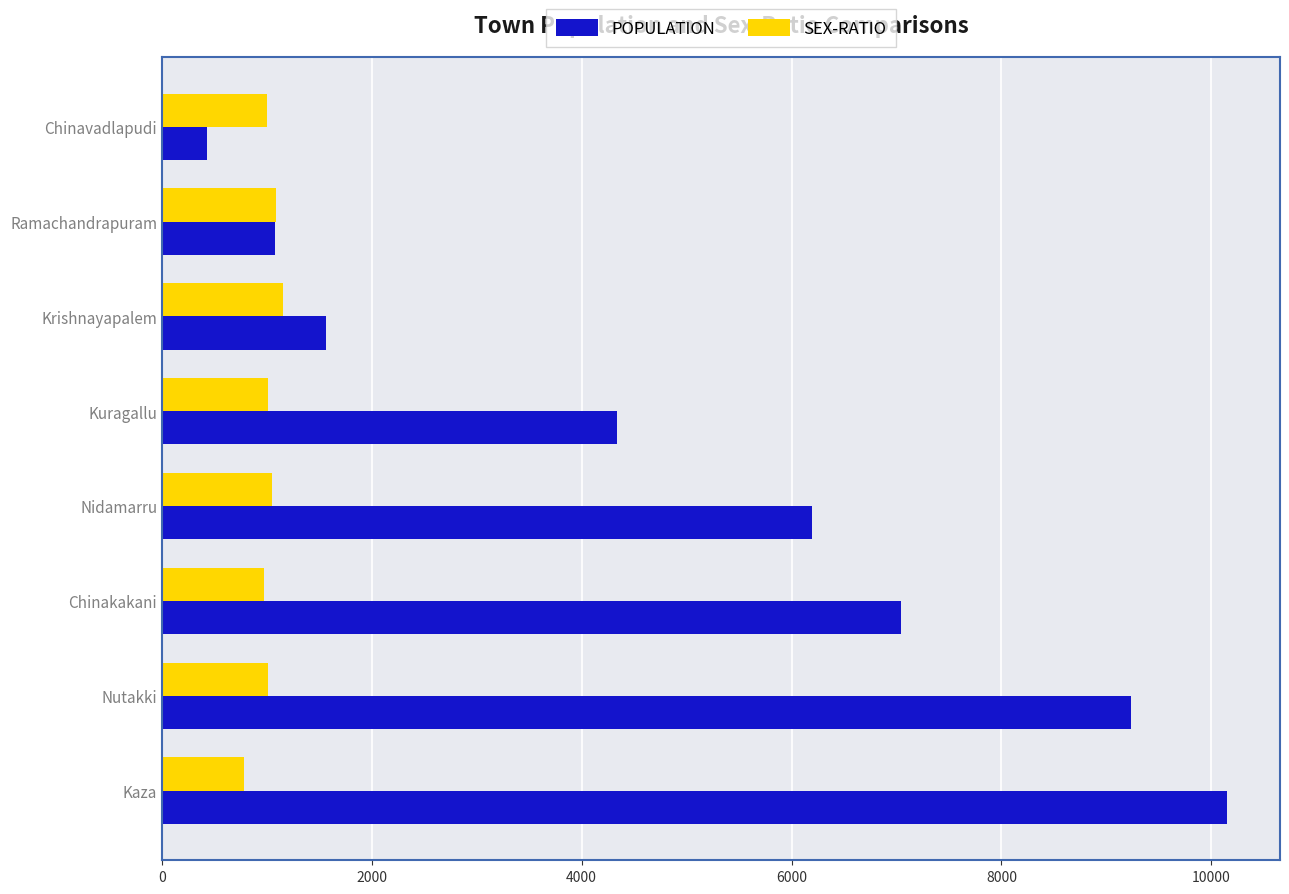

Rank the series by their maximum value, from highest to lowest.

POPULATION, SEX-RATIO